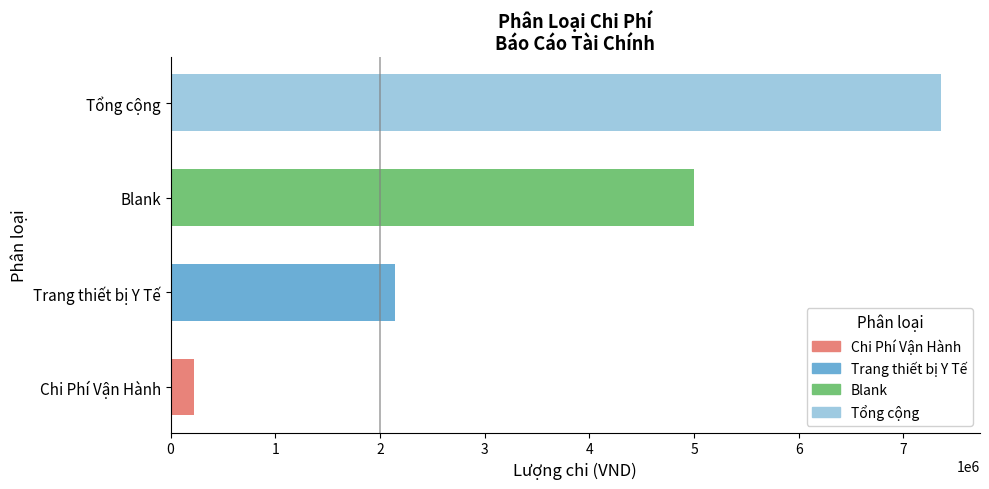

The chart shows a value of 2143000 at Trang thiết bị Y Tế. True or false?

True